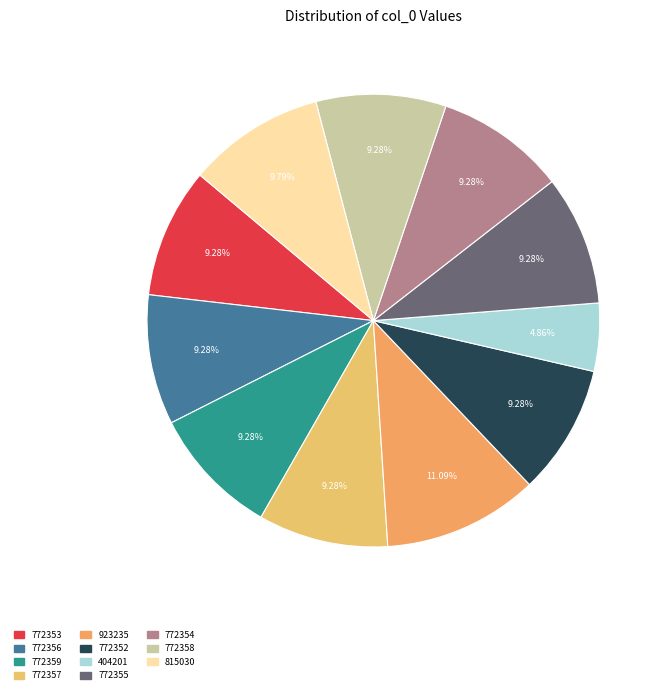

Combined, do 772359 and 772356 account for over 50%?

No